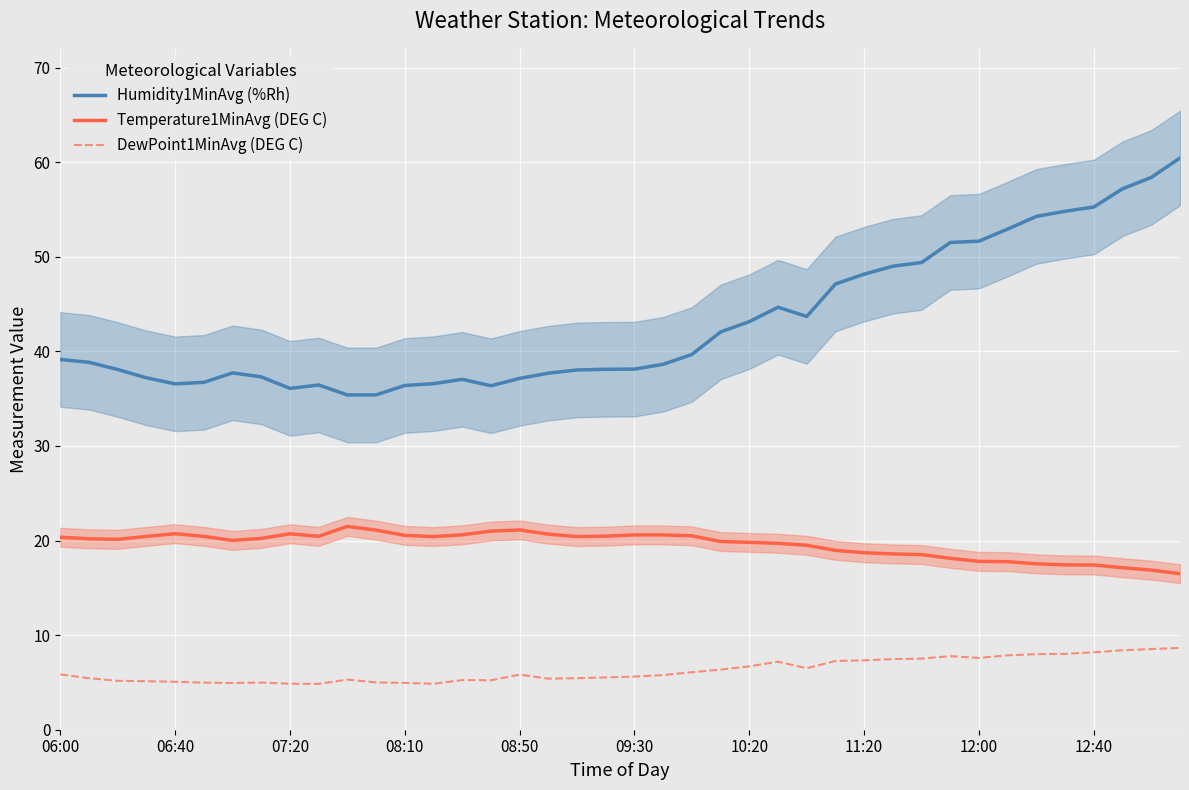

What is the highest value of the Humidity1MinAvg (%Rh) series?

60.5